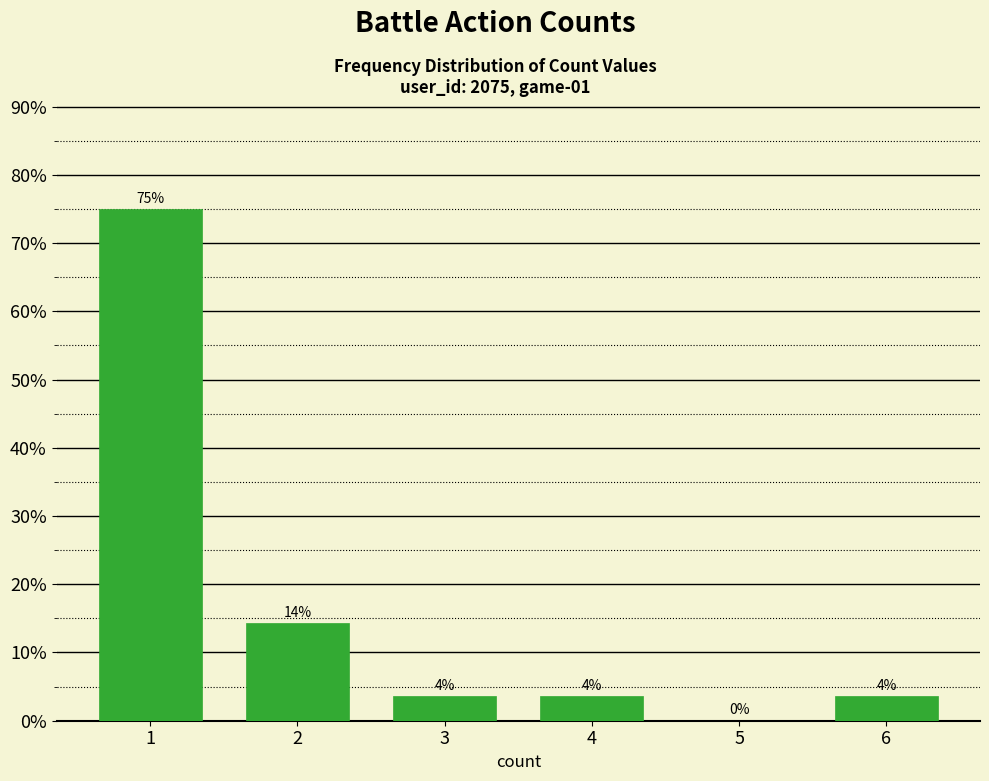

Are the bars horizontal?

No